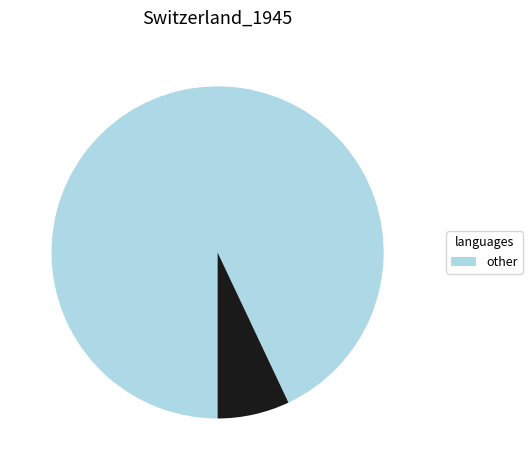

Is there a majority slice in this chart?

Yes